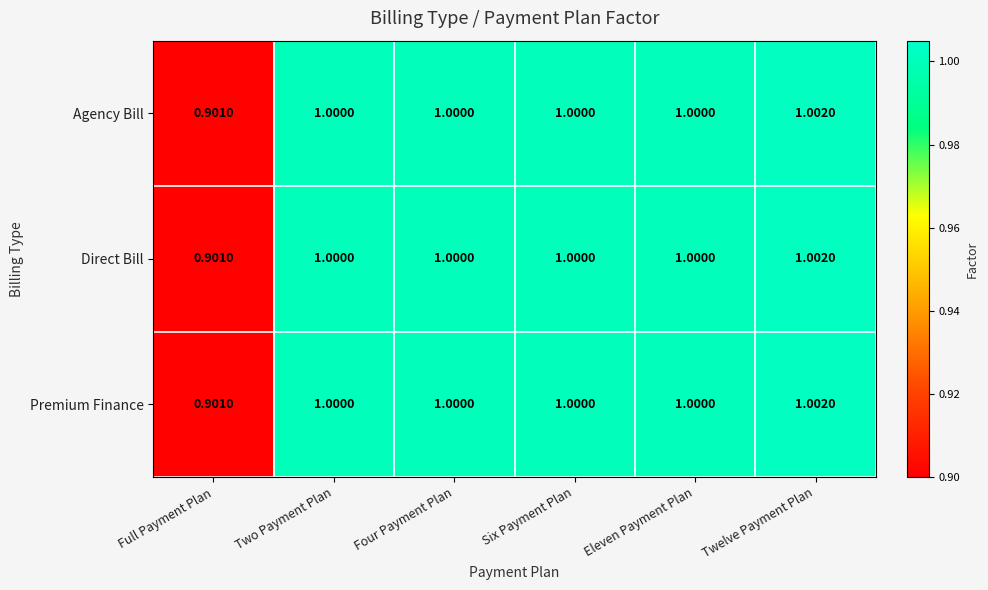

At which category is the sum across all series the highest?

Twelve Payment Plan